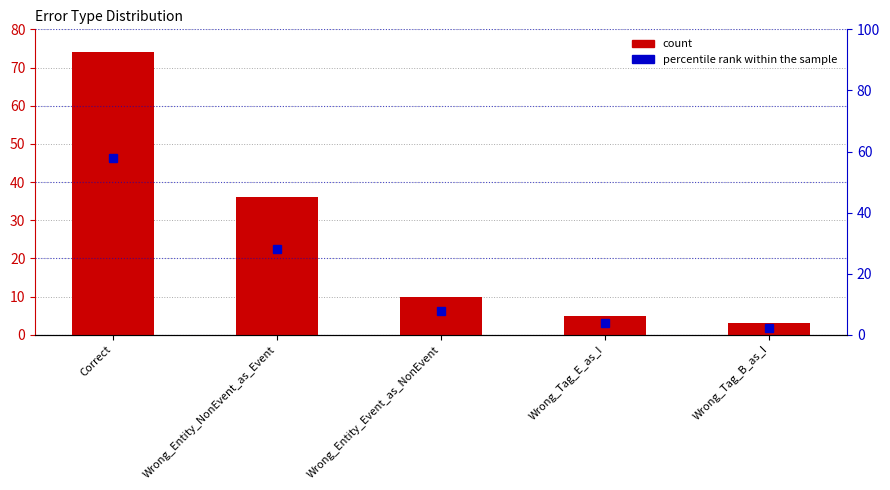

What position from the left is Wrong_Tag_E_as_I?

4